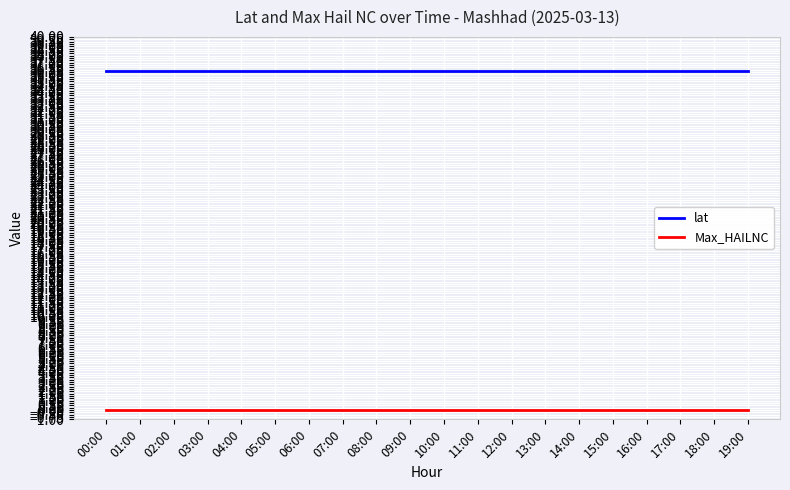

List the series in order of their peak value, lowest first.

Max_HAILNC, lat